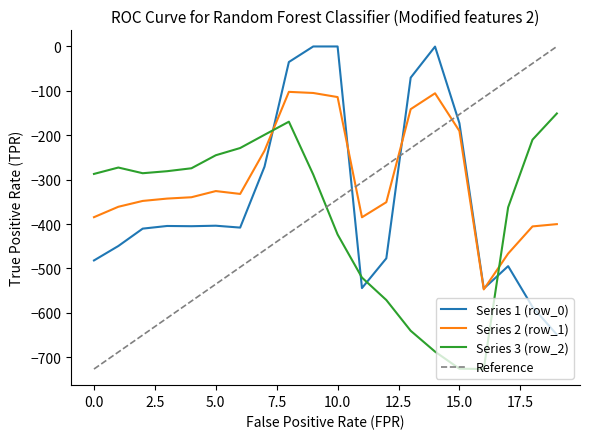

Does the chart display data point markers on the line(s)?

No